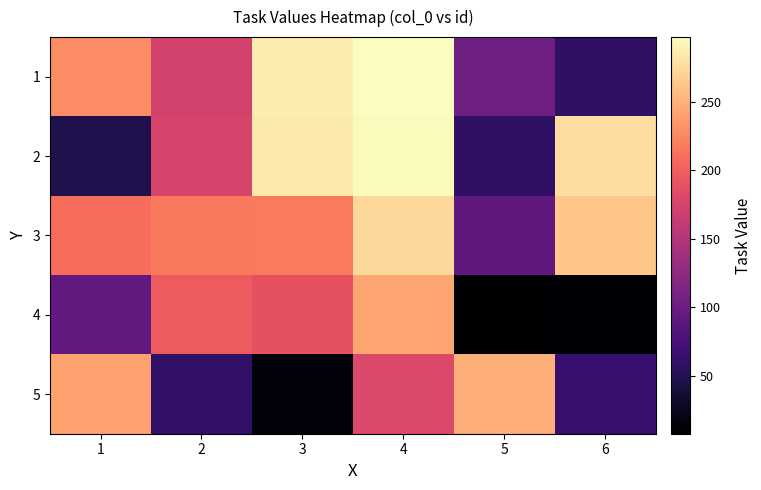

Which series has the largest range (max minus min)?

2